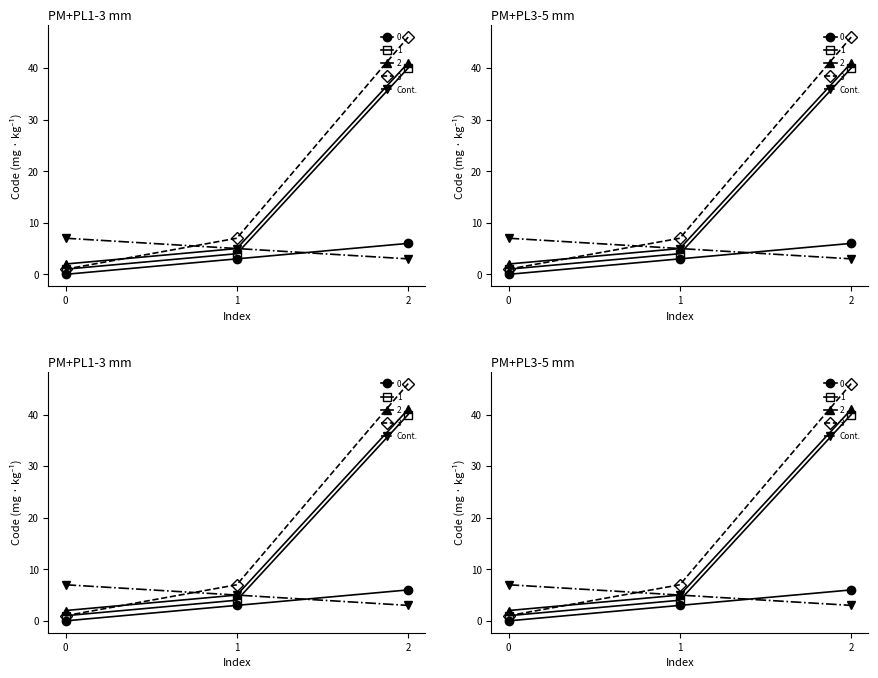

How many categories are shown in the chart?

3